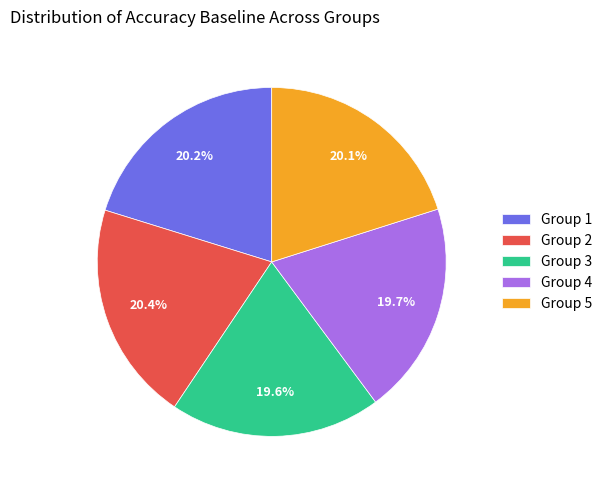

Does any single category account for the majority?

No